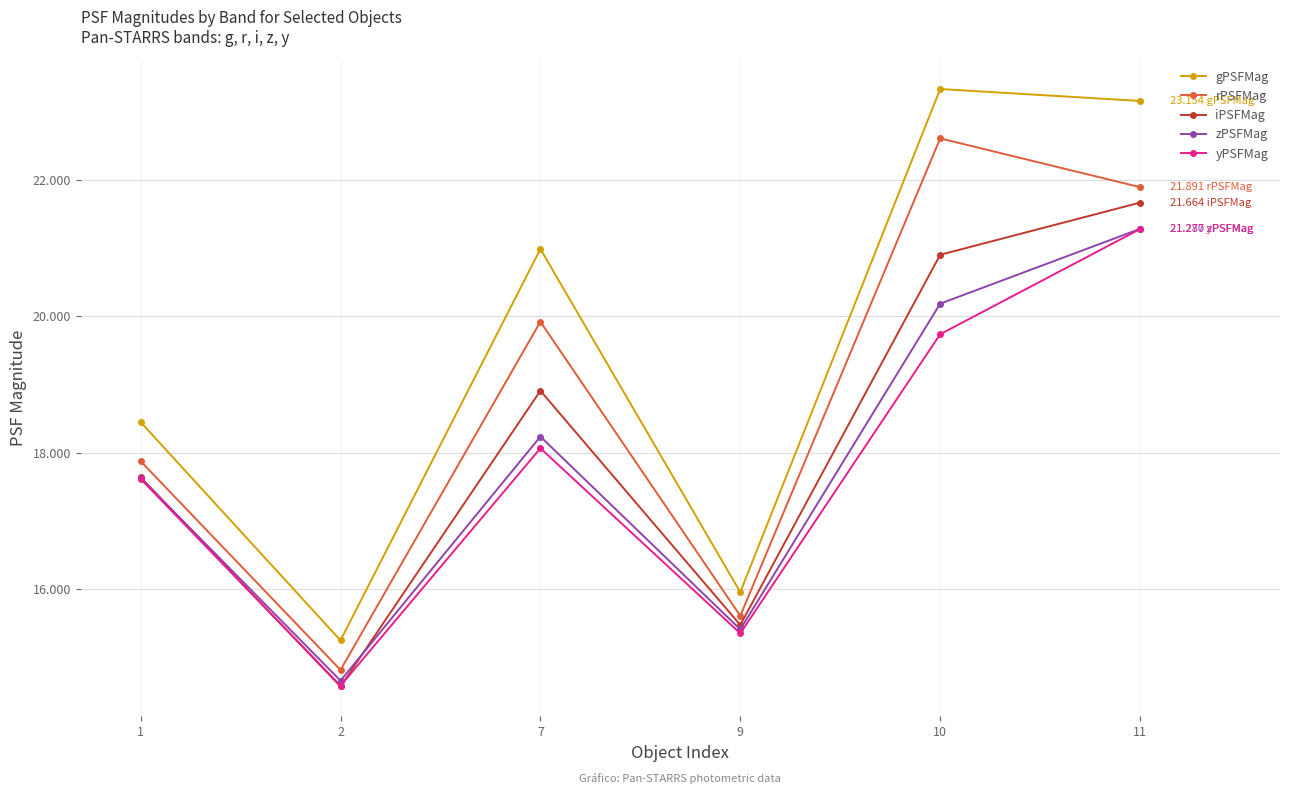

What is the difference between the second highest and minimum values in the iPSFMag series?

6.3